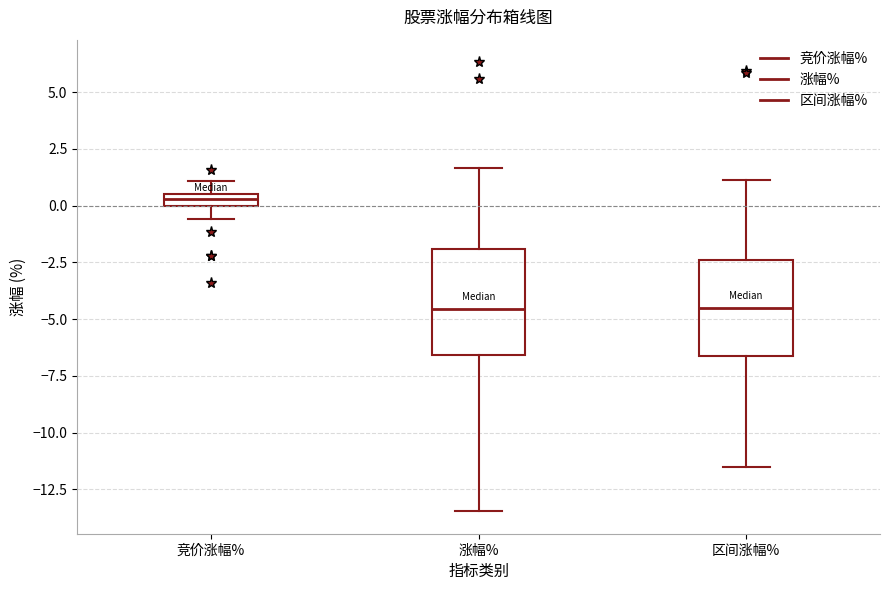

Where is the lower edge of the box for 竞价涨幅% on the y-axis? The values are not printed on the chart, so give them approximately, as read against the axis.

0.0